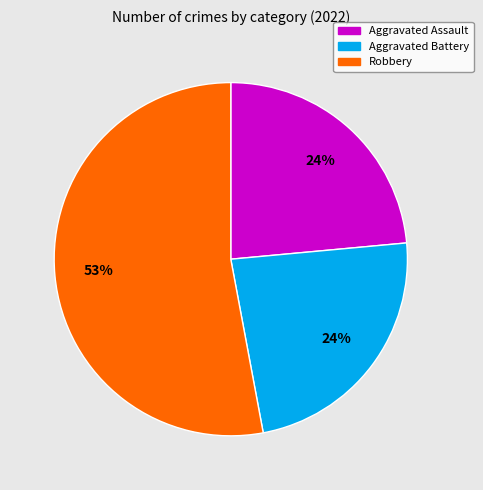

To the nearest percent, what is the difference between the largest and smallest slice percentages?

29%